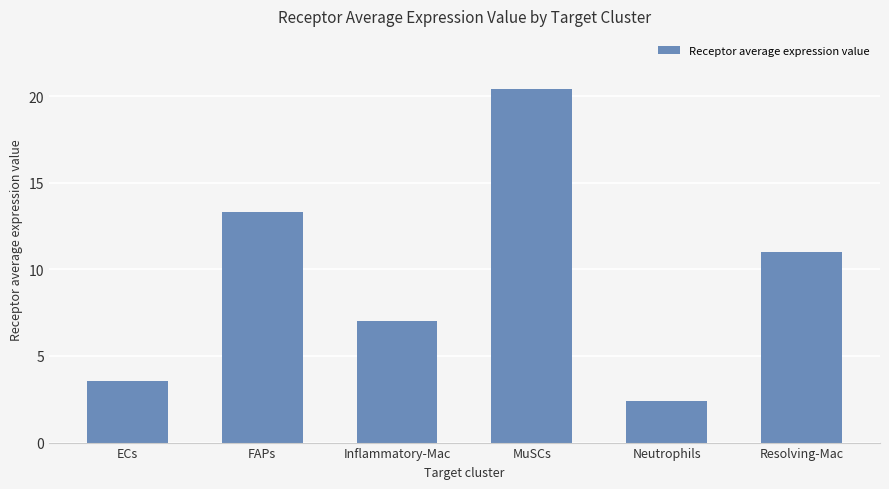

At which label does the data first exceed 10?

FAPs